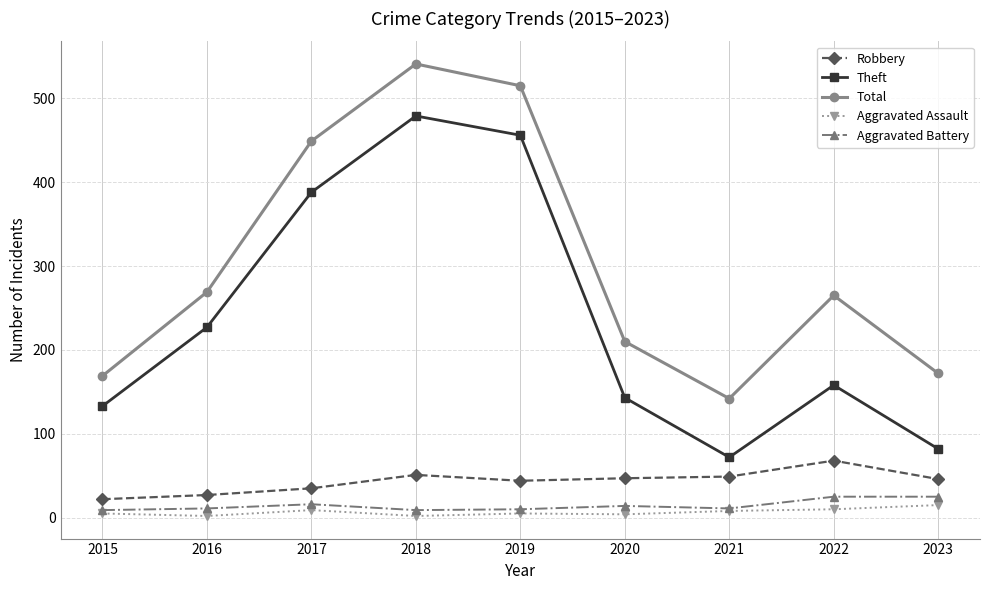

Between 2016 and 2021, which series saw the biggest shift?

Theft